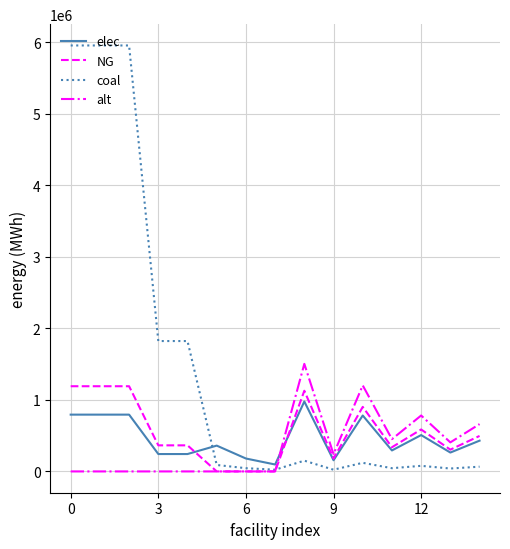

True or false: alt and elec cross at least once.

True